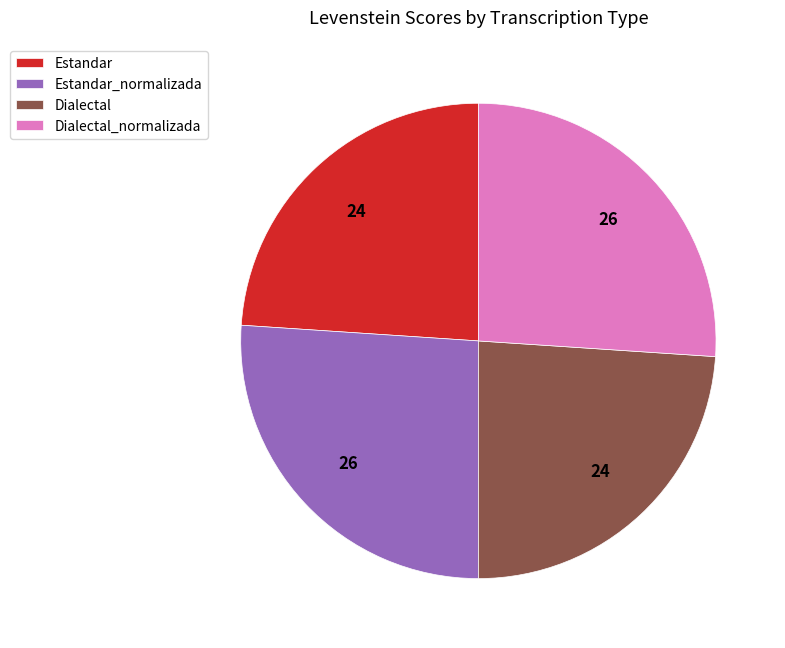

Do Estandar_normalizada and Dialectal_normalizada together represent more than half of the pie?

Yes